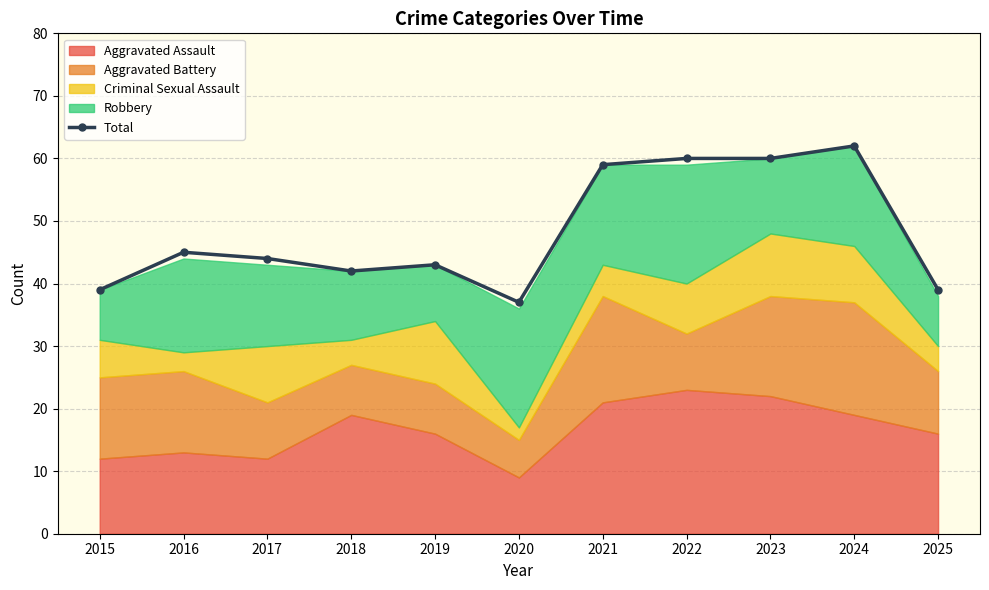

What is the average value?

48